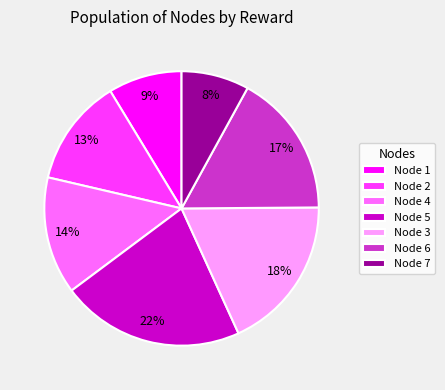

How many segments does this pie chart have?

7